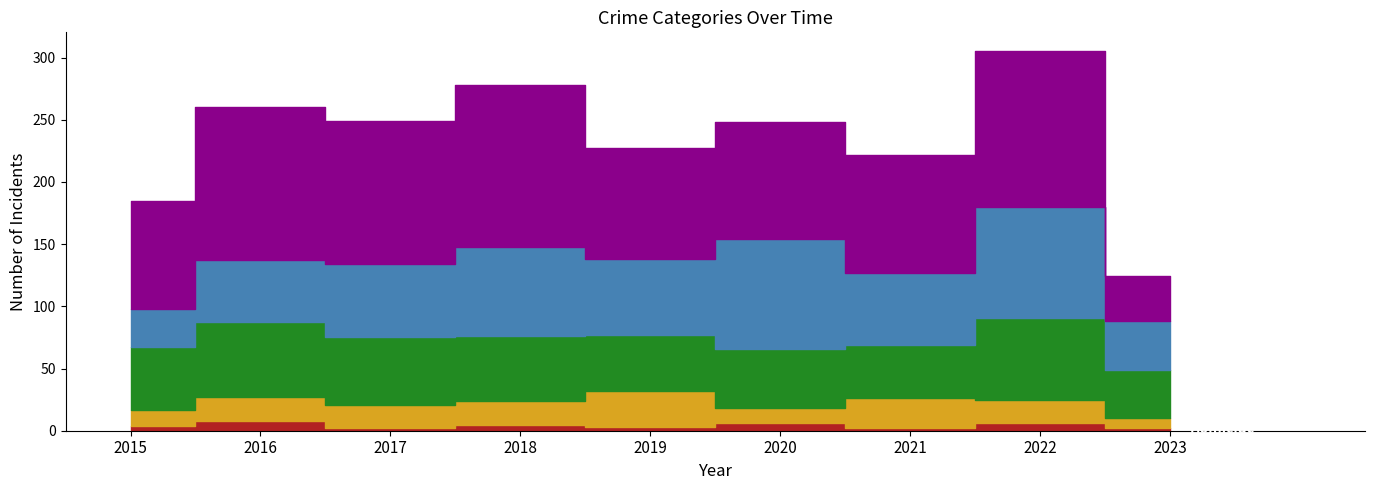

What is the total value across all series at 2015?

185